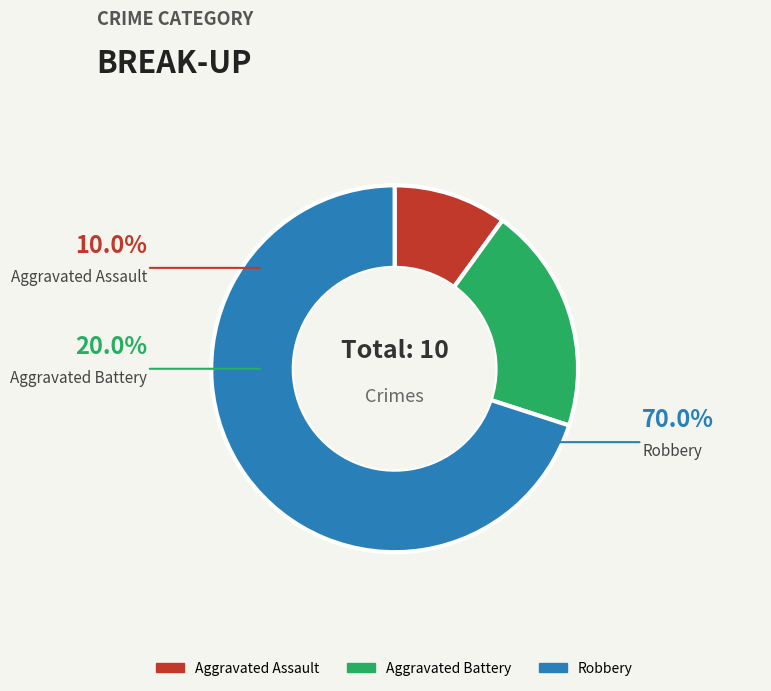

Rank the categories by value from highest to lowest.

Robbery, Aggravated Battery, Aggravated Assault